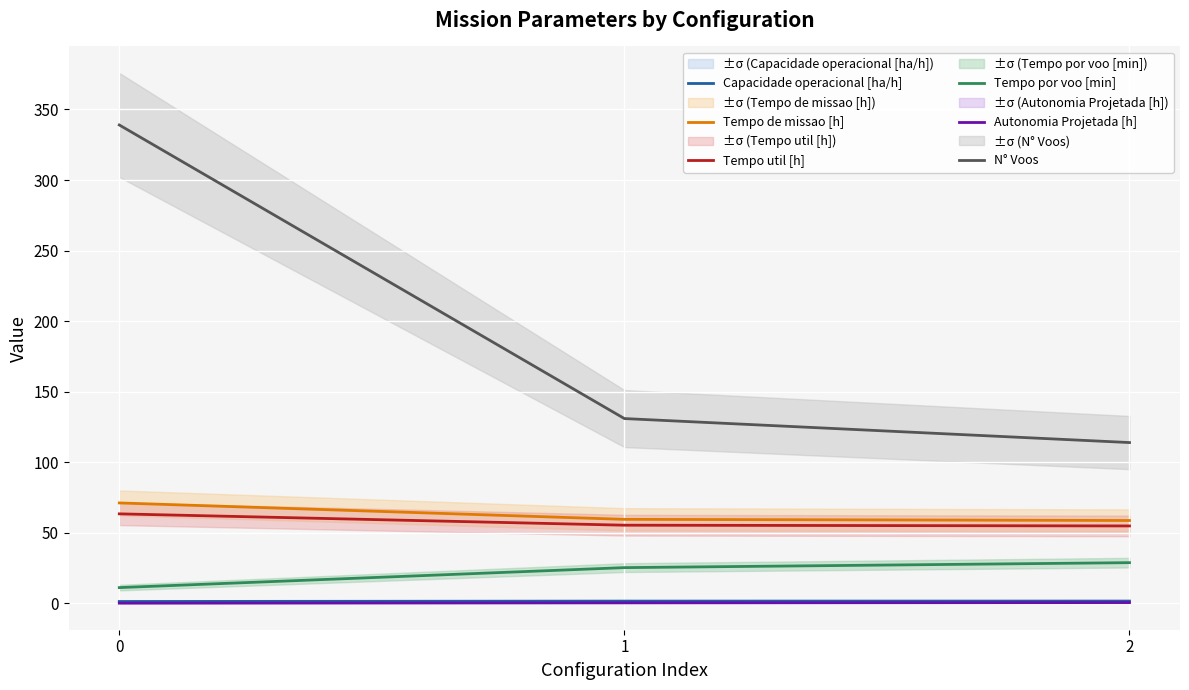

Is this an area chart (filled region under the line)?

No